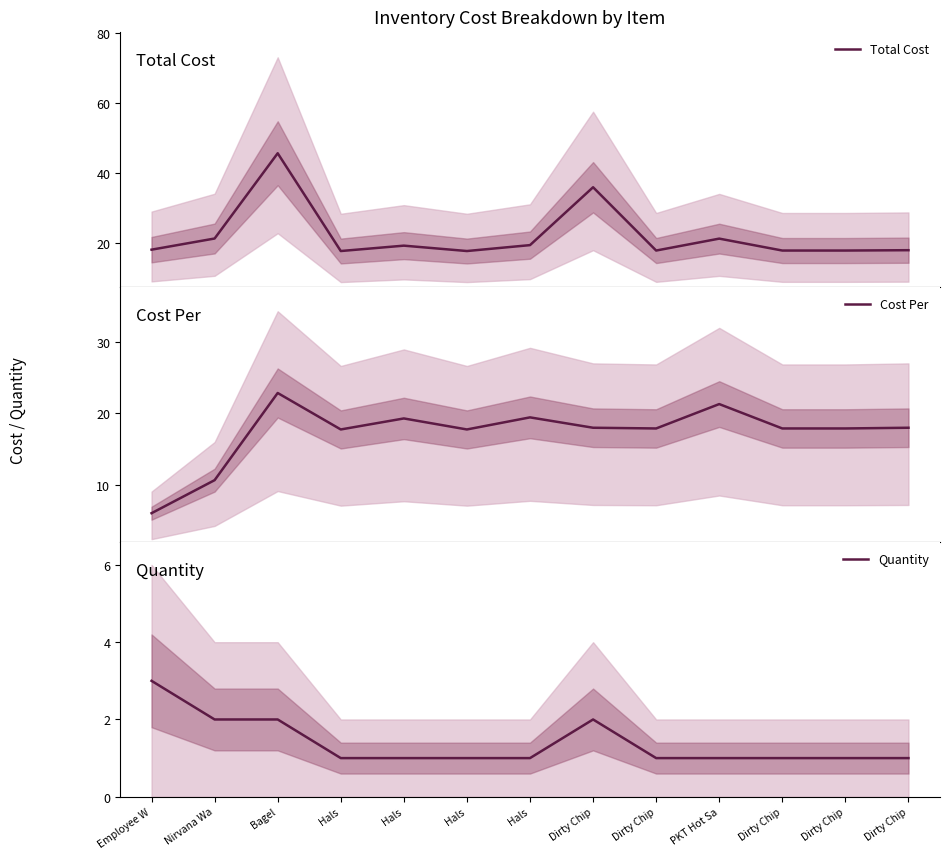

What is the label of the 6th point from the left?

Hals